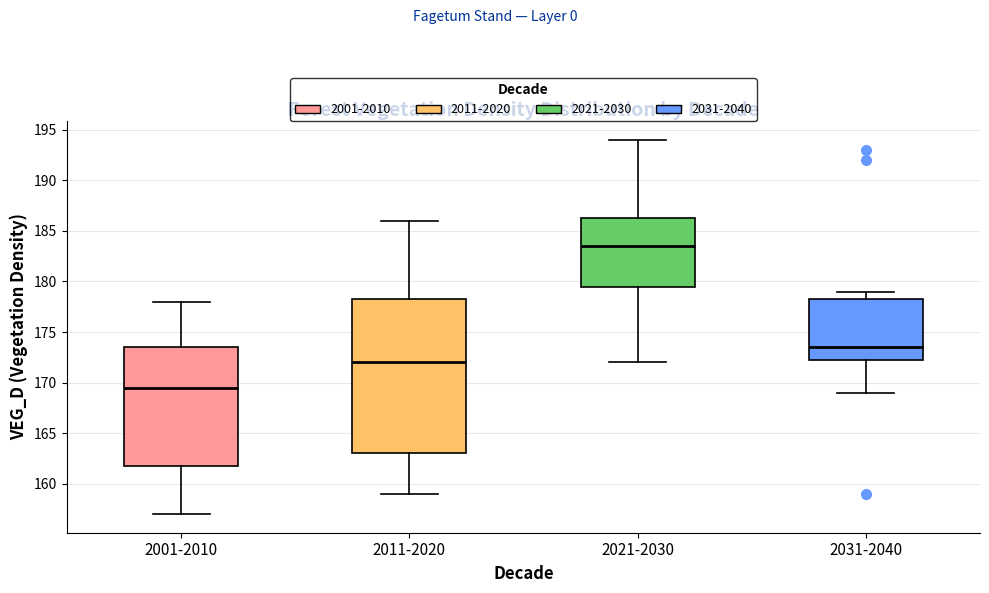

Where does the lower whisker of the box for 2031-2040 end on the y-axis? The values are not printed on the chart, so give them approximately, as read against the axis.

169.0